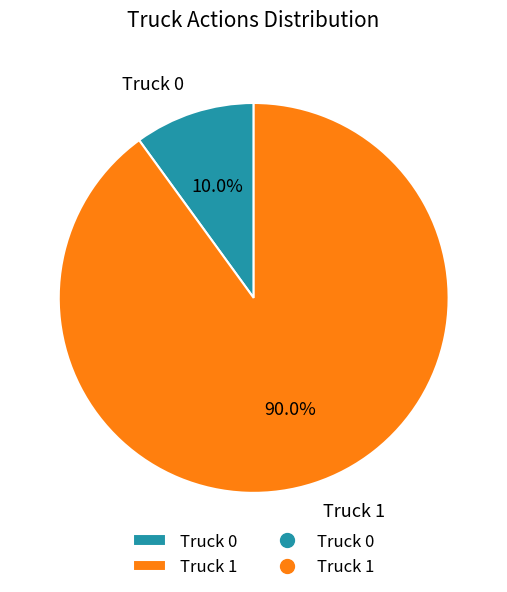

What portion of the pie excludes Truck 1?

10.0%